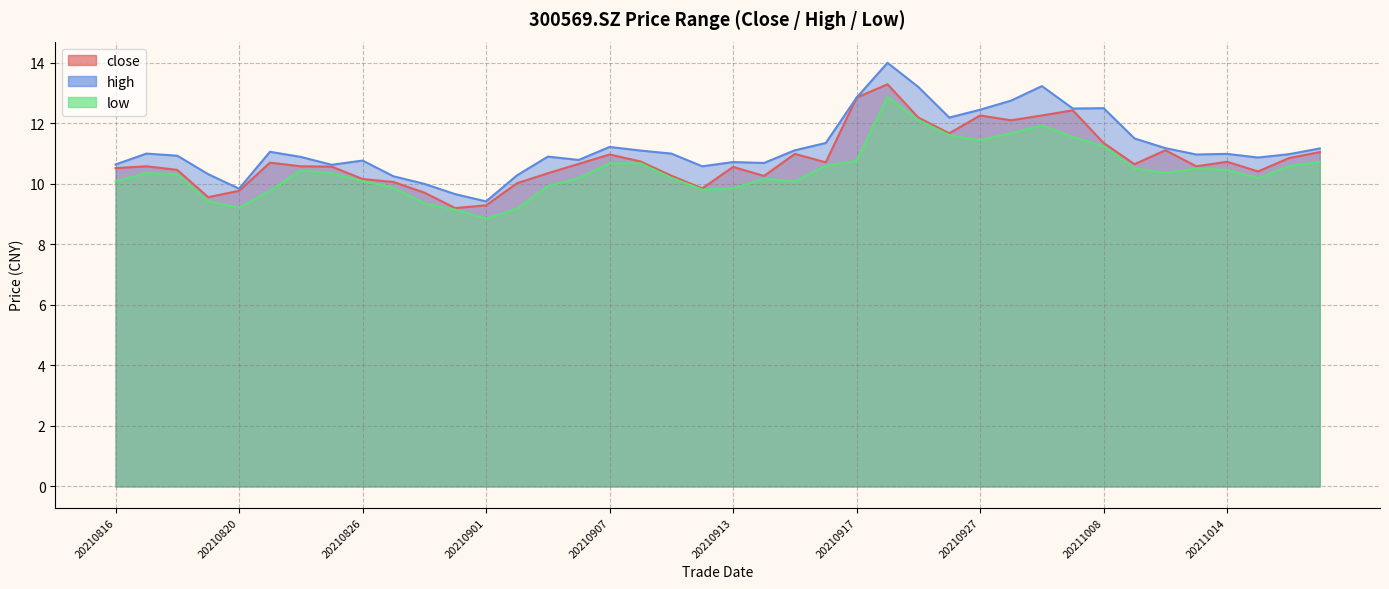

What is the minimum value for low?

8.8